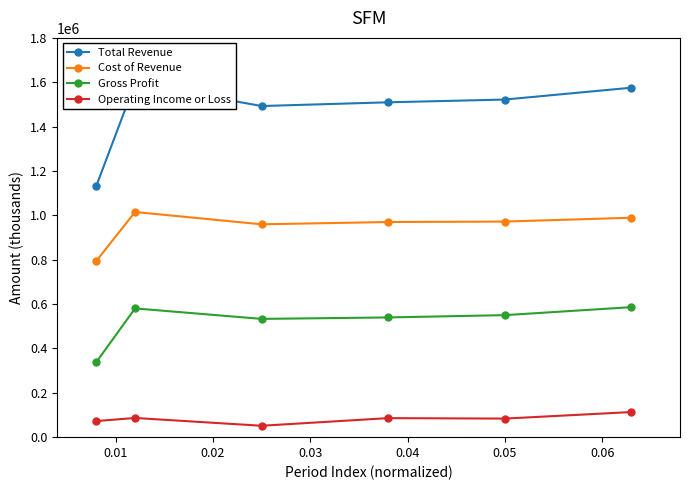

True or false: Gross Profit has more than 2 interior local peaks.

False